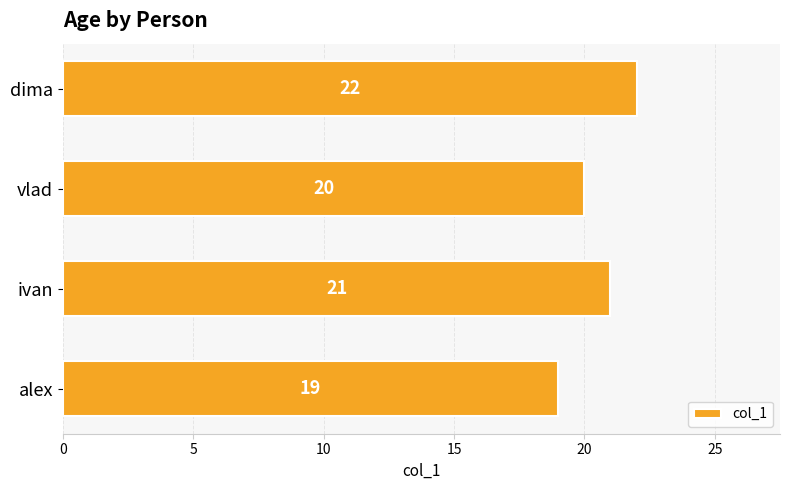

How many values are between 20 and 22?

3